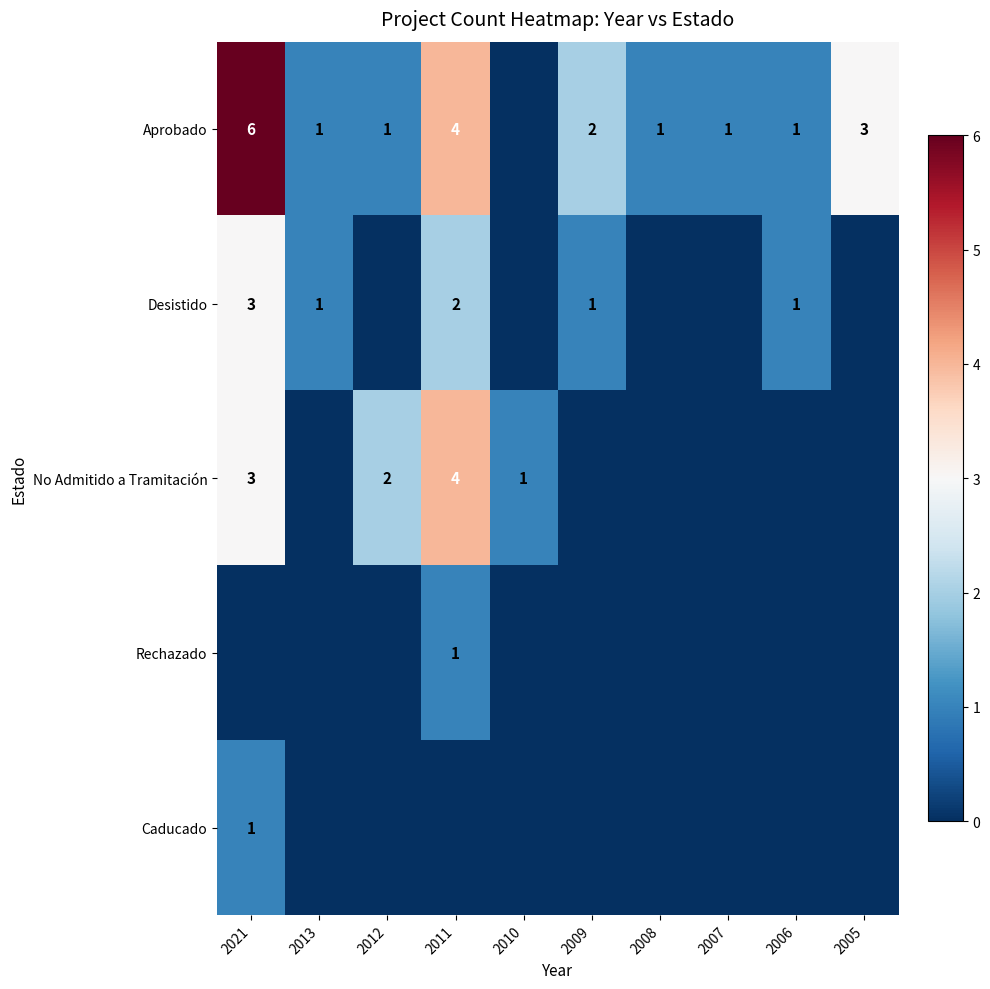

At how many categories does at least one series exceed 0?

10